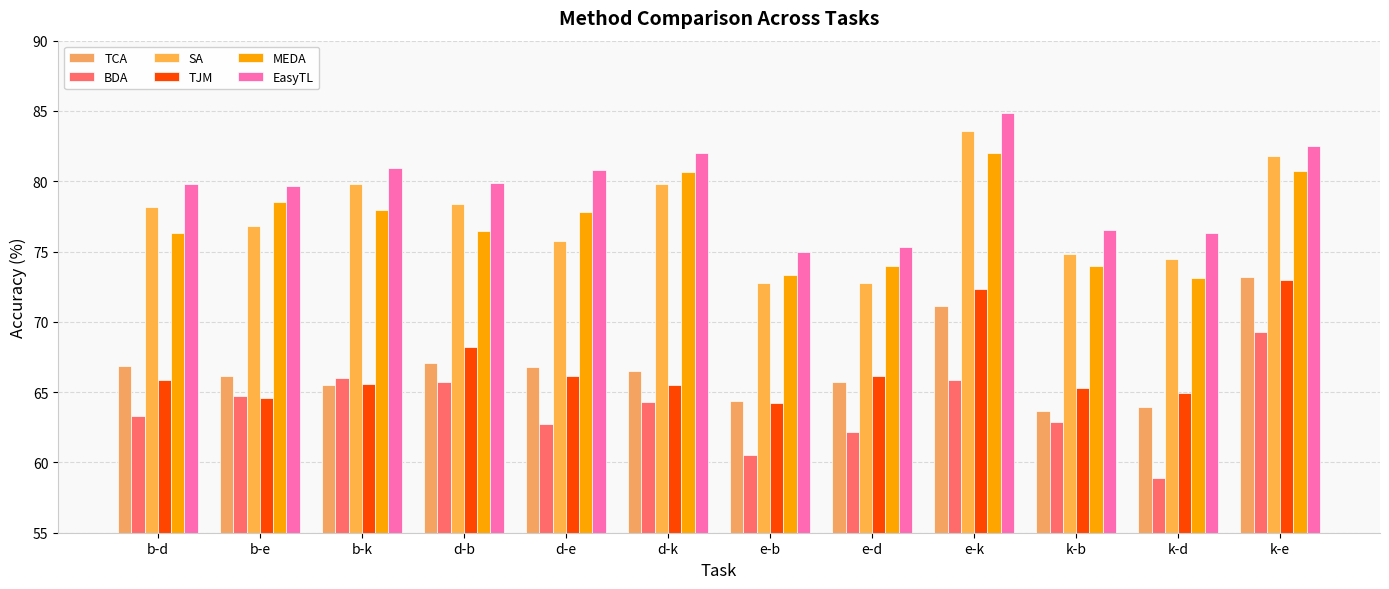

Reading right to left, what are all the values shown in this chart?

TCA: 73.2	63.9	63.6	71.1	65.7	64.4	66.5	66.8	67.0	65.5	66.1	66.8
BDA: 69.3	58.9	62.9	65.8	62.1	60.5	64.3	62.7	65.8	66.0	64.8	63.3
SA: 81.8	74.5	74.8	83.6	72.8	72.8	79.8	75.7	78.3	79.8	76.8	78.1
TJM: 73.0	64.9	65.3	72.3	66.2	64.2	65.5	66.1	68.2	65.6	64.6	65.8
MEDA: 80.7	73.1	74.0	82.0	74.0	73.3	80.6	77.8	76.5	78.0	78.5	76.3
EasyTL: 82.5	76.3	76.5	84.9	75.3	75.0	82.0	80.8	79.9	80.9	79.7	79.8